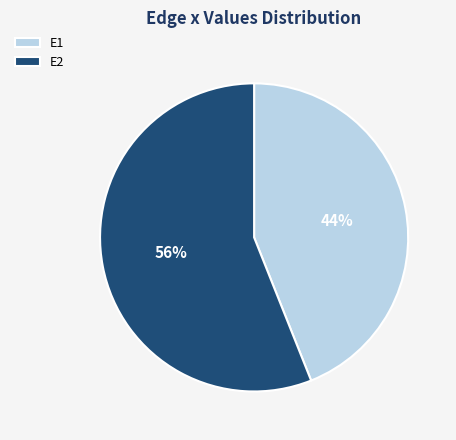

To the nearest percent, what percentage of the pie is E1?

44%